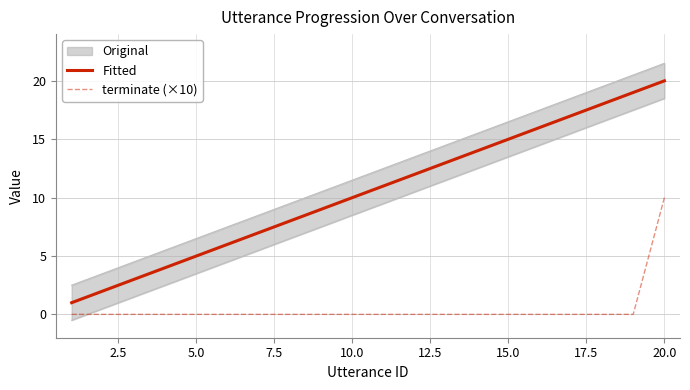

Count the terminate (×10) values in the range 0 to 1.

19